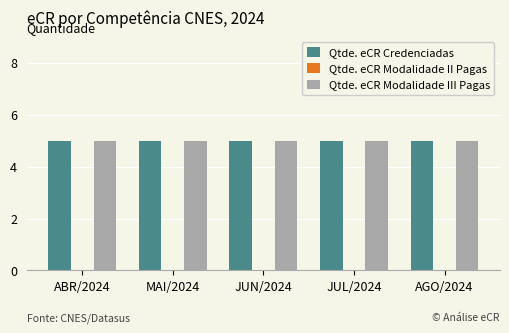

Rank the categories by Qtde. eCR Modalidade II Pagas value from lowest to highest.

ABR/2024, MAI/2024, JUN/2024, JUL/2024, AGO/2024